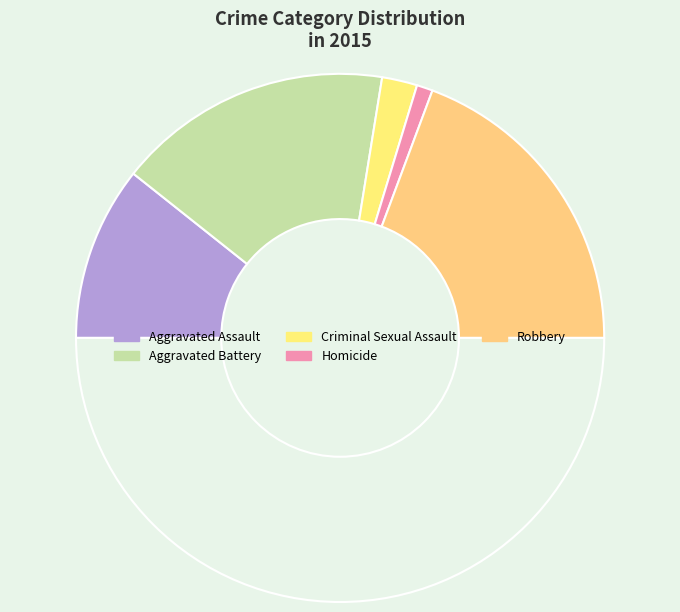

Which slice is the largest?

Robbery